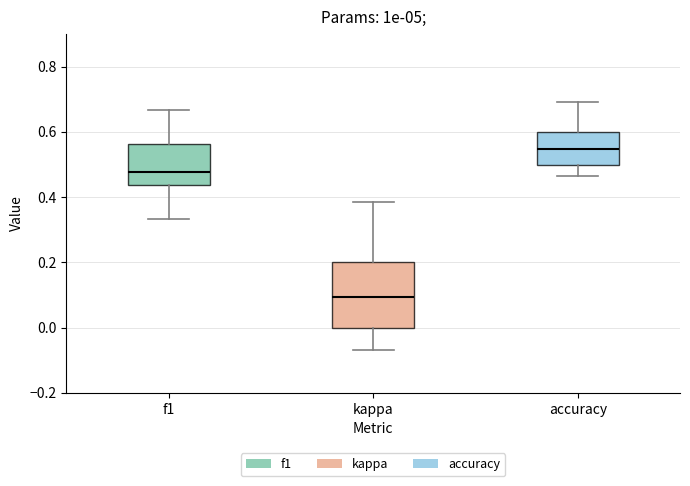

Which box has the lowest median line?

kappa